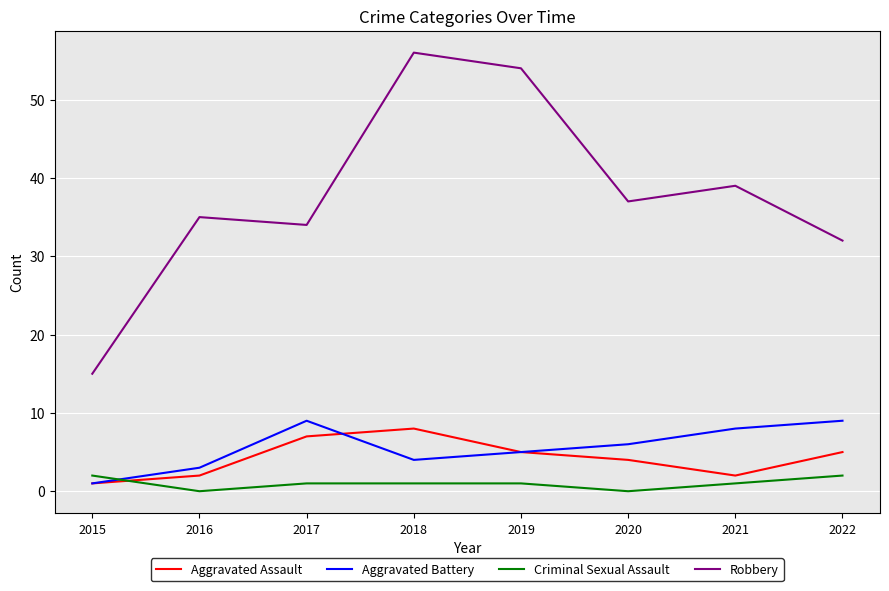

Is it true that Aggravated Battery equals 12 at 2017?

False